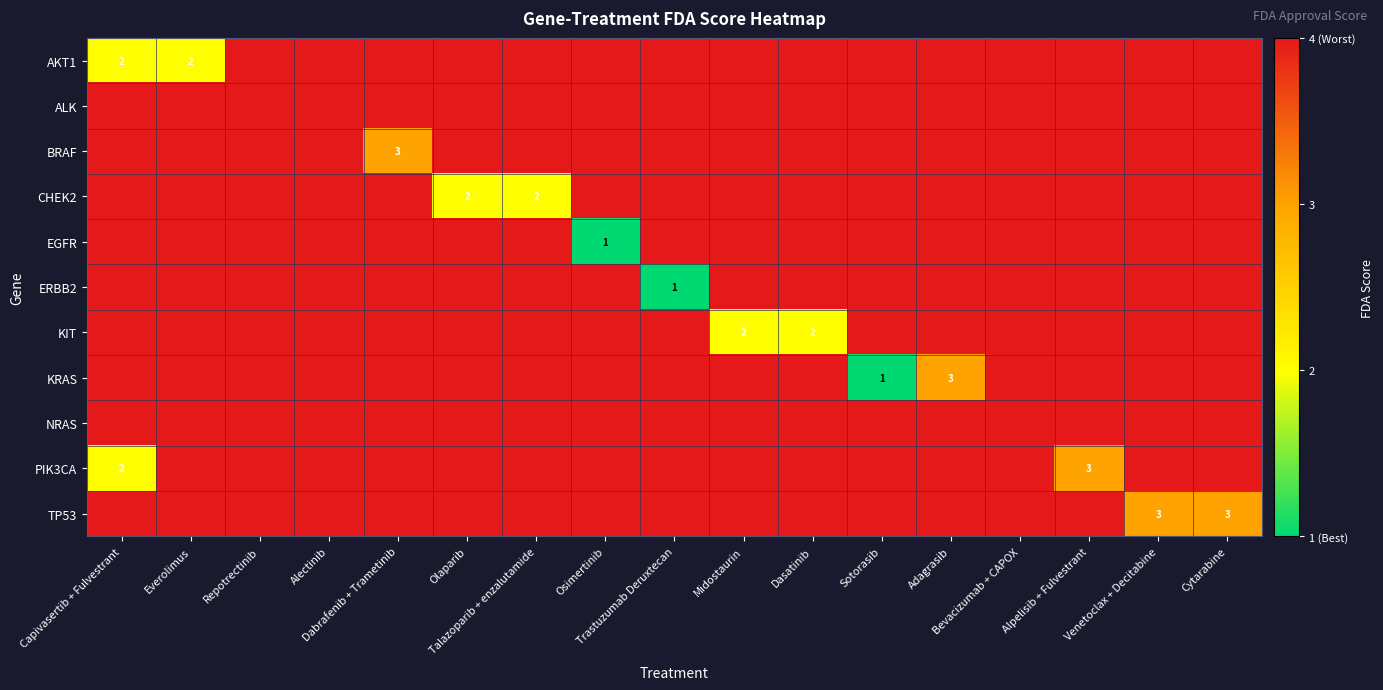

Count the BRAF values in the range 4 to 5.

16